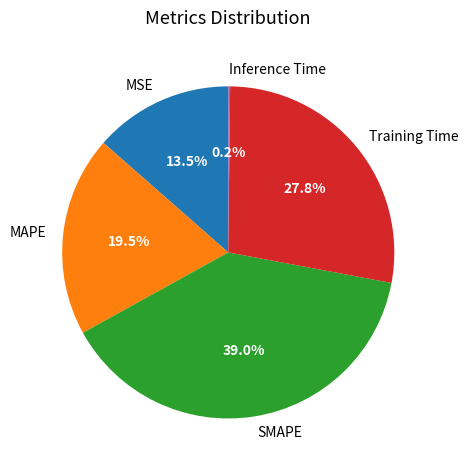

True or false: SMAPE accounts for 39% of the total.

True